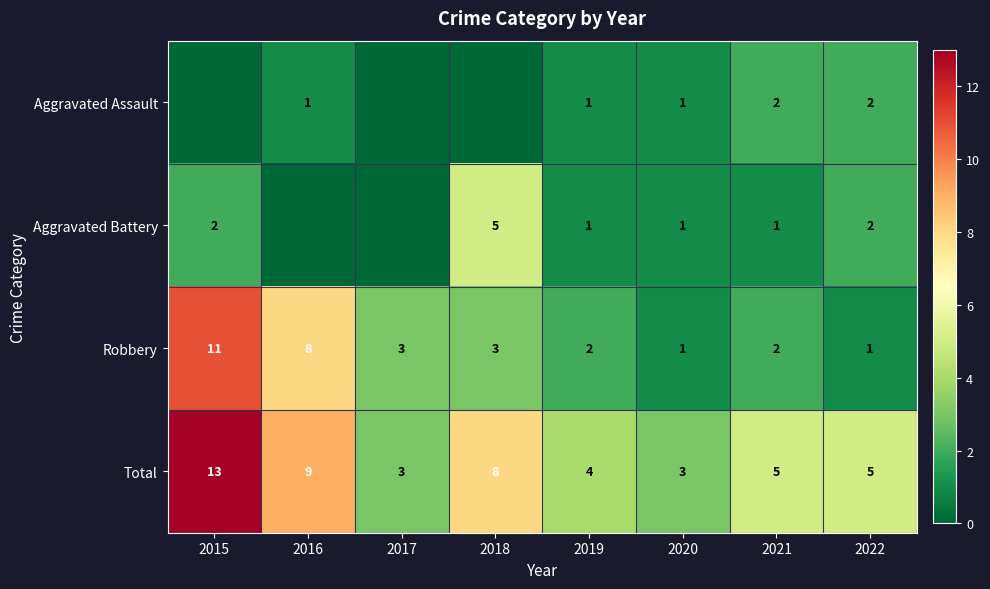

The Aggravated Assault series shows 3 at 2022. True or false?

False